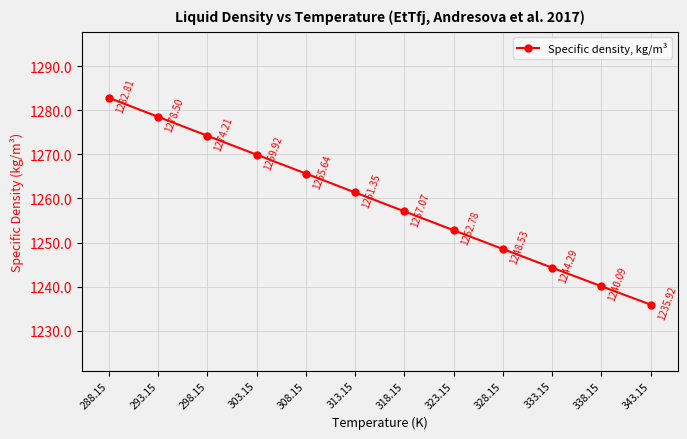

What is the difference between the maximum and minimum values?

46.9